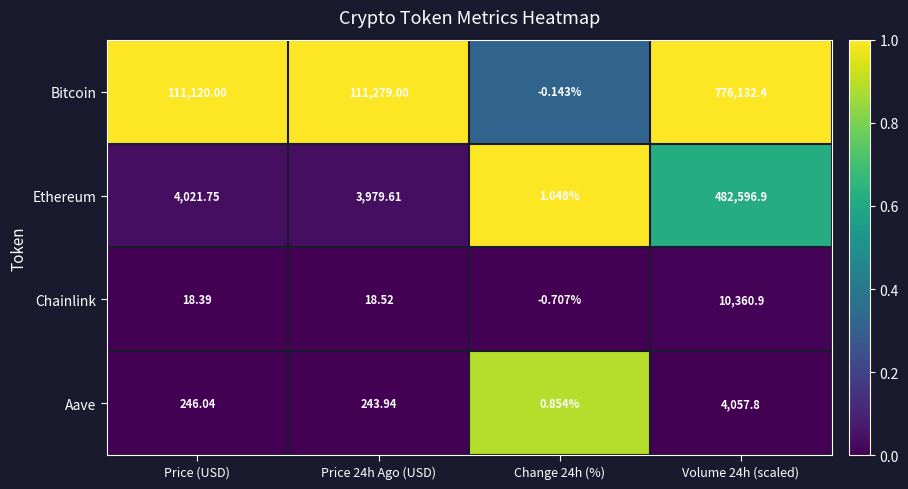

Where does the Aave series first go above 246?

Price (USD)